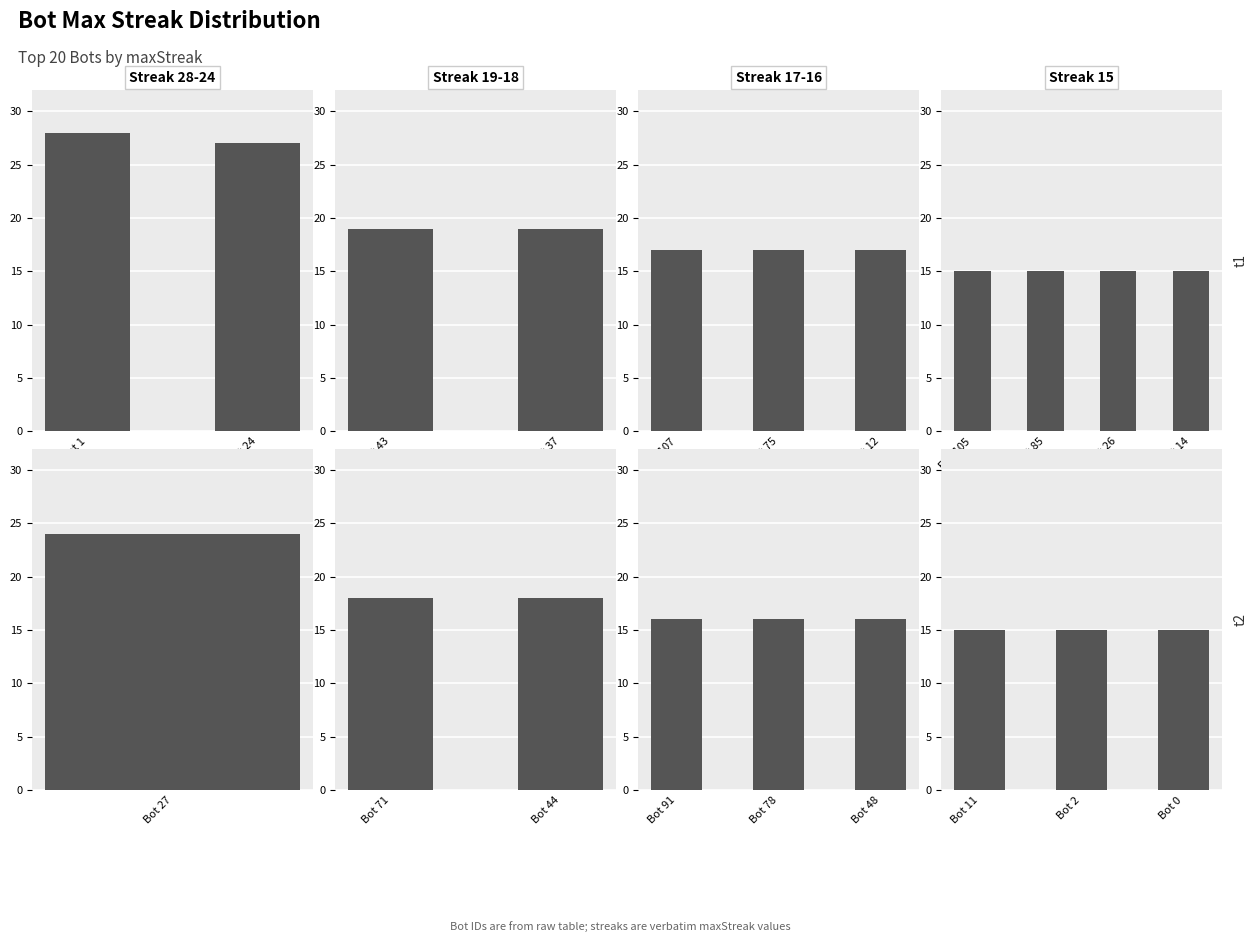

Which category has the highest value across all series?

1